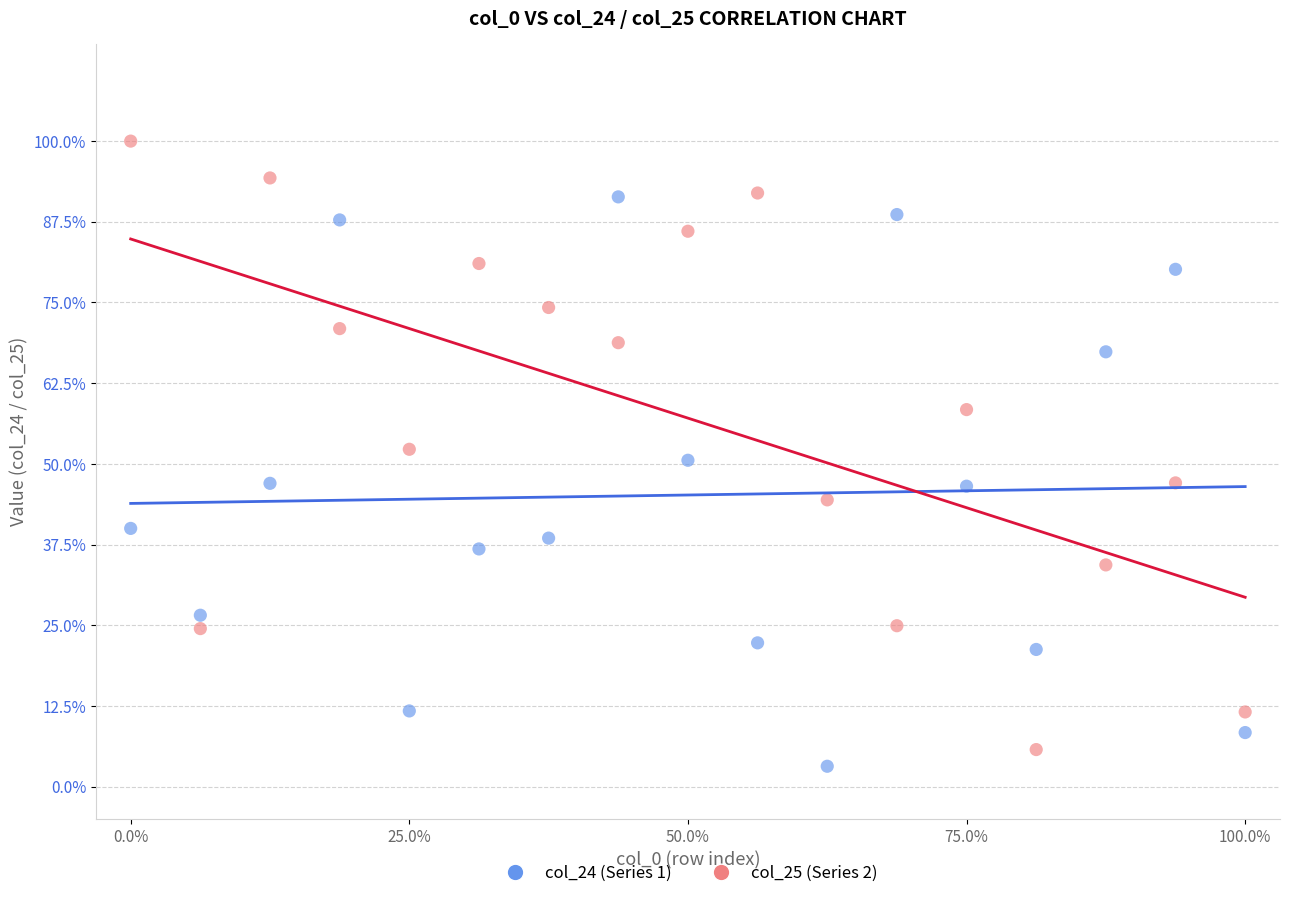

Which series contains the lowest Y value?

col_24 (Series 1)